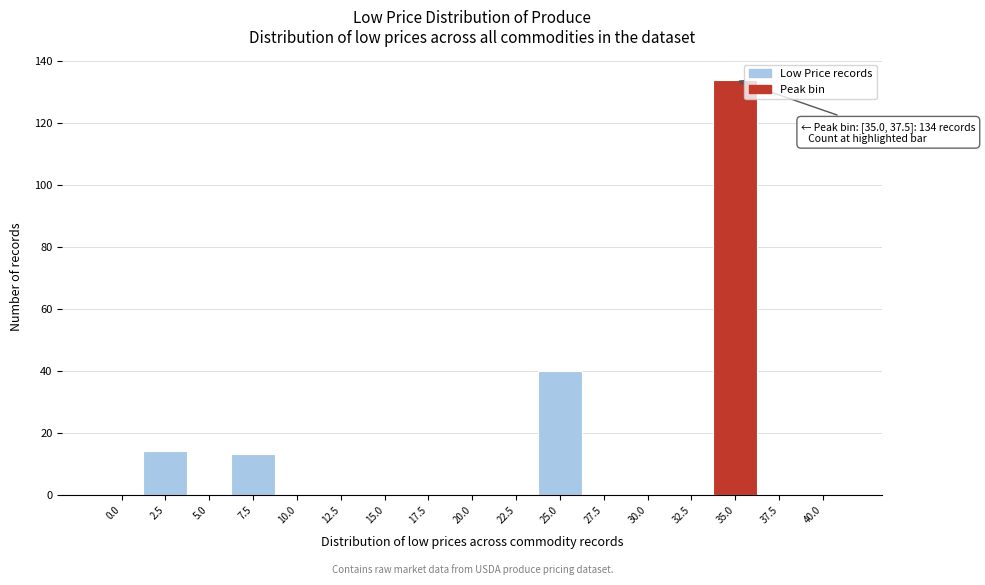

Reading left to right, transcribe all the data shown in this chart.

0.0=0	2.5=14	5.0=0	7.5=13	10.0=0	12.5=0	15.0=0	17.5=0	20.0=0	22.5=0	25.0=40	27.5=0	30.0=0	32.5=0	35.0=134	37.5=0	40.0=0